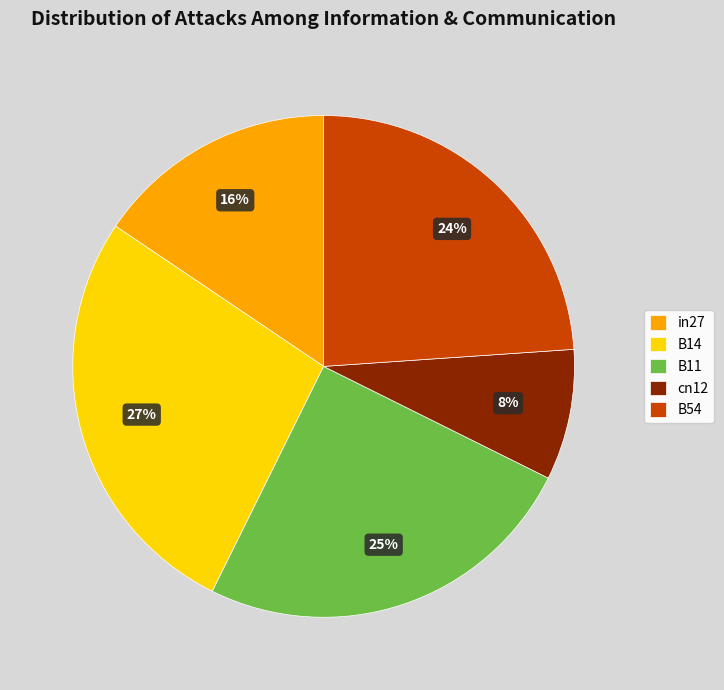

The cn12 slice represents 8% of the pie. True or false?

True